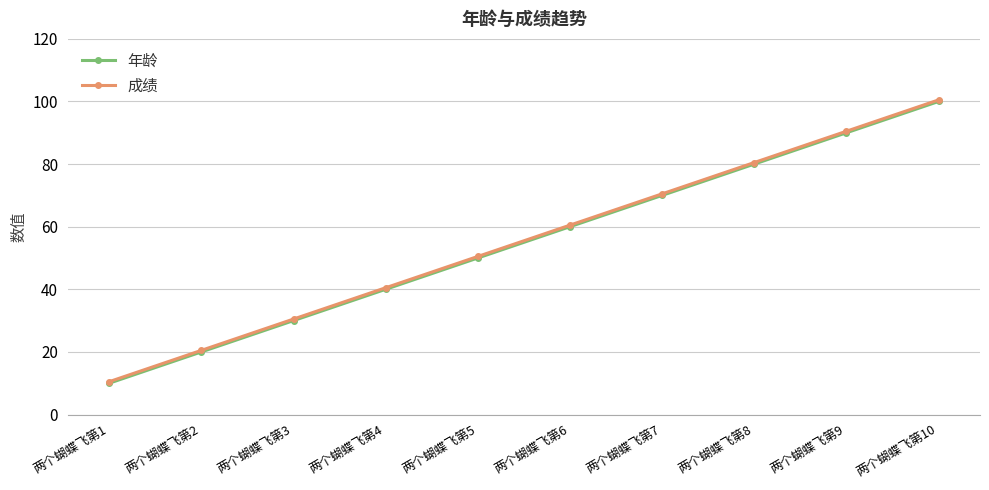

Reading left to right, transcribe all the data shown in this chart.

年龄: 10.0	20.0	30.0	40.0	50.0	60.0	70.0	80.0	90.0	100.0
成绩: 10.5	20.5	30.5	40.5	50.5	60.5	70.5	80.5	90.5	100.5